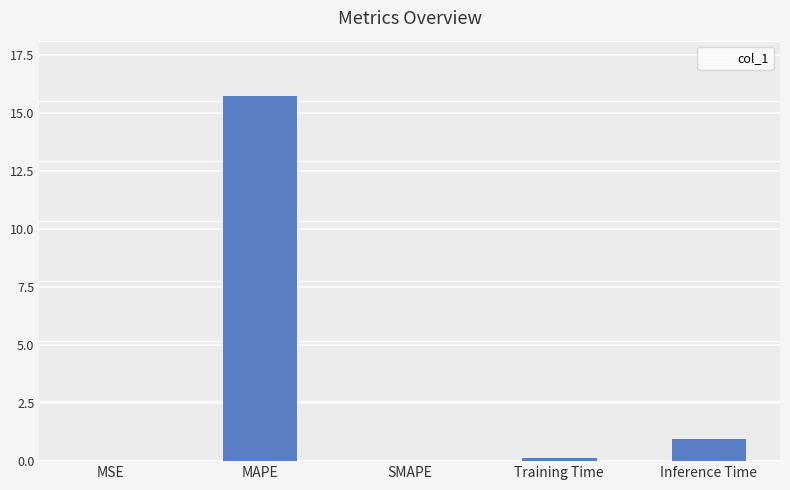

Reading left to right, transcribe all the data shown in this chart.

MSE=0.0	MAPE=15.7	SMAPE=0.0	Training Time=0.1	Inference Time=1.0